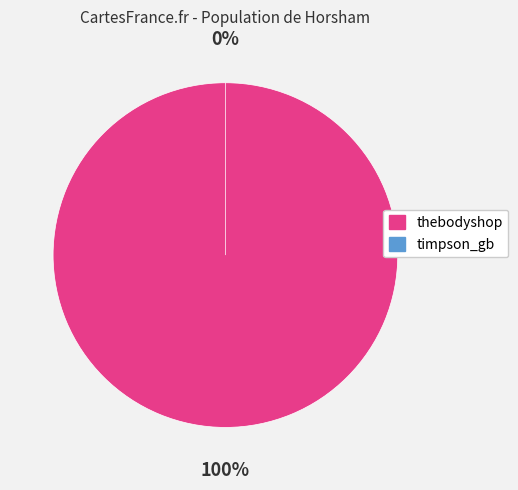

Which has a higher value, timpson_gb or thebodyshop?

thebodyshop